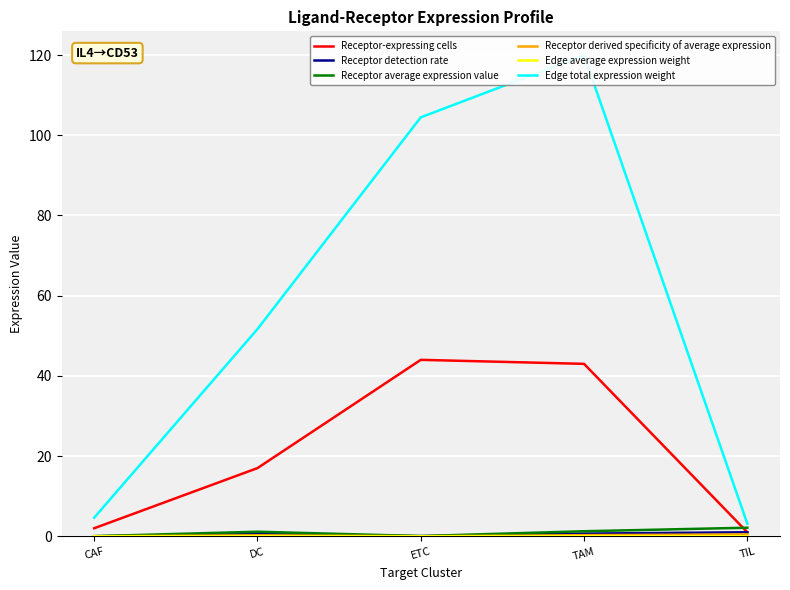

Between CAF and TAM, which series saw the biggest shift?

Edge total expression weight